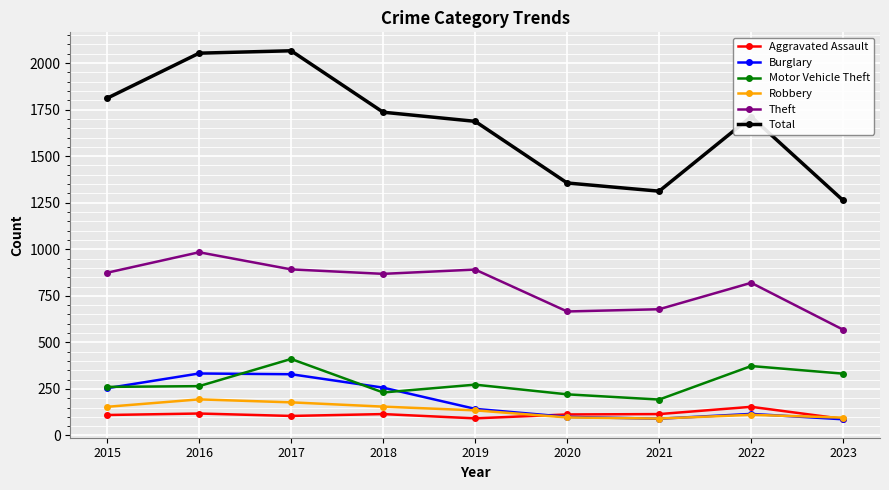

What is the difference between the Aggravated Assault values at 2015 and 2022?

44